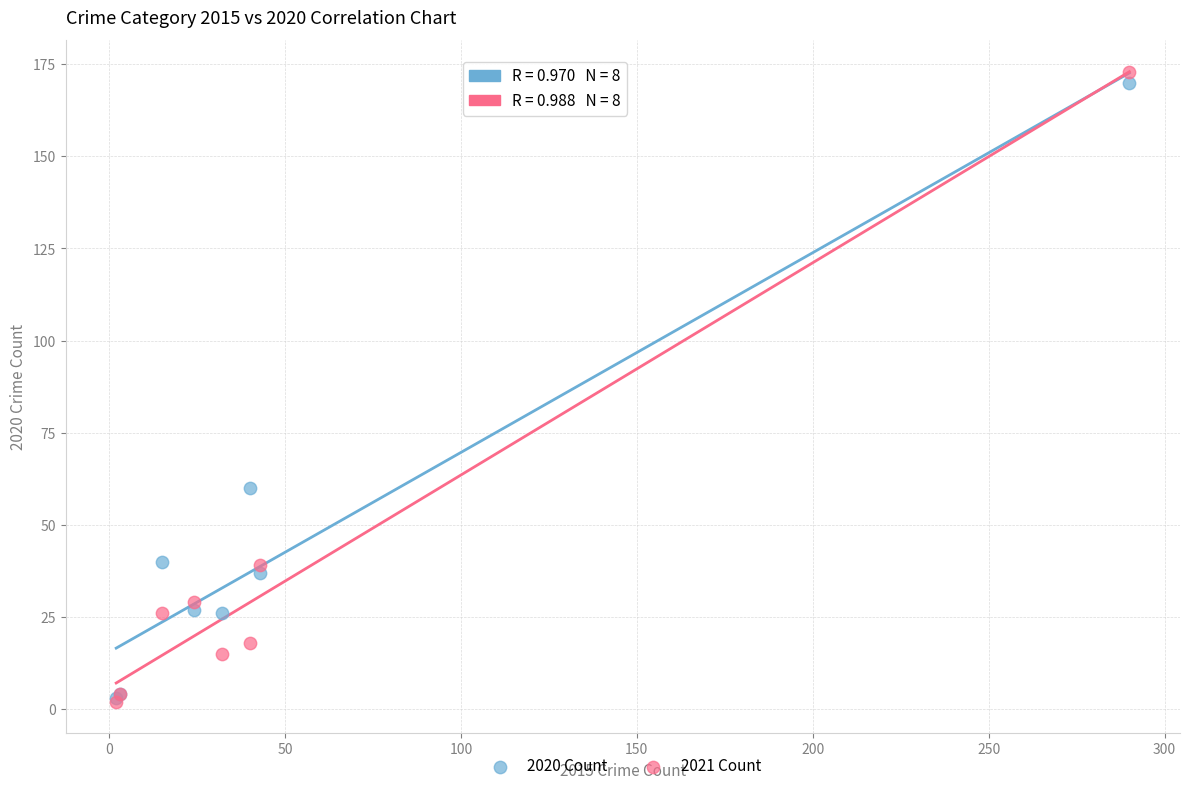

What are all the series names shown in the legend?

2020 Count, 2021 Count